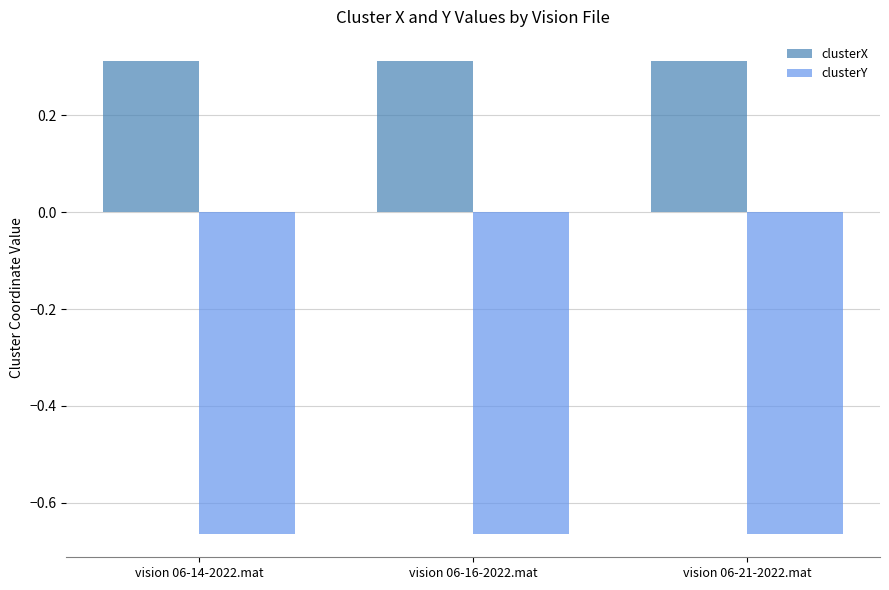

What is the difference between the highest and lowest values at vision 06-16-2022.mat?

1.0